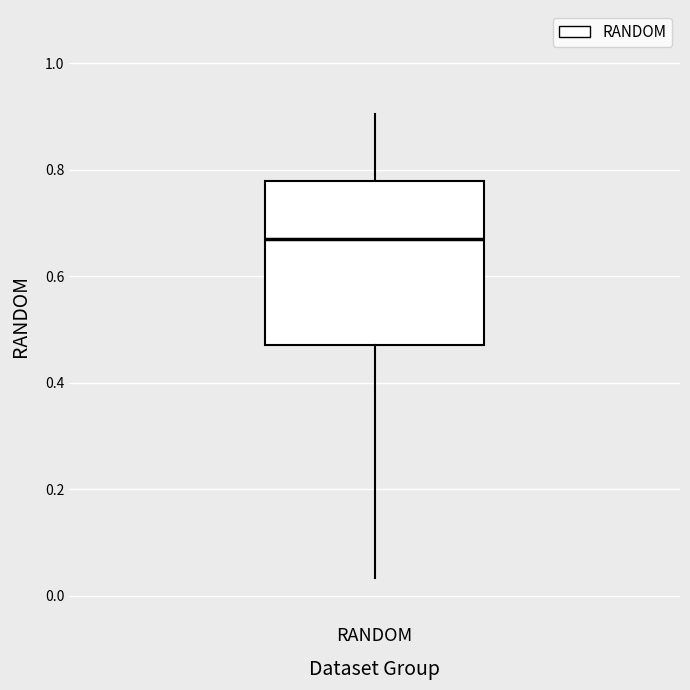

Transcribe this box plot: give where the median line is, the range the box spans, and where the two whiskers end, as read against the y-axis. The values are not printed on the chart, so give them approximately, as read against the axis.

median 0.66, box 0.48 to 0.78, whiskers 0.04 to 0.90